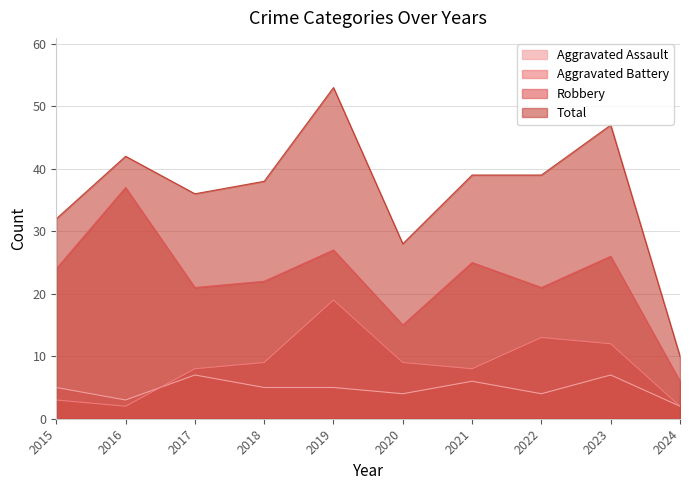

How many lines are shown in the chart?

4